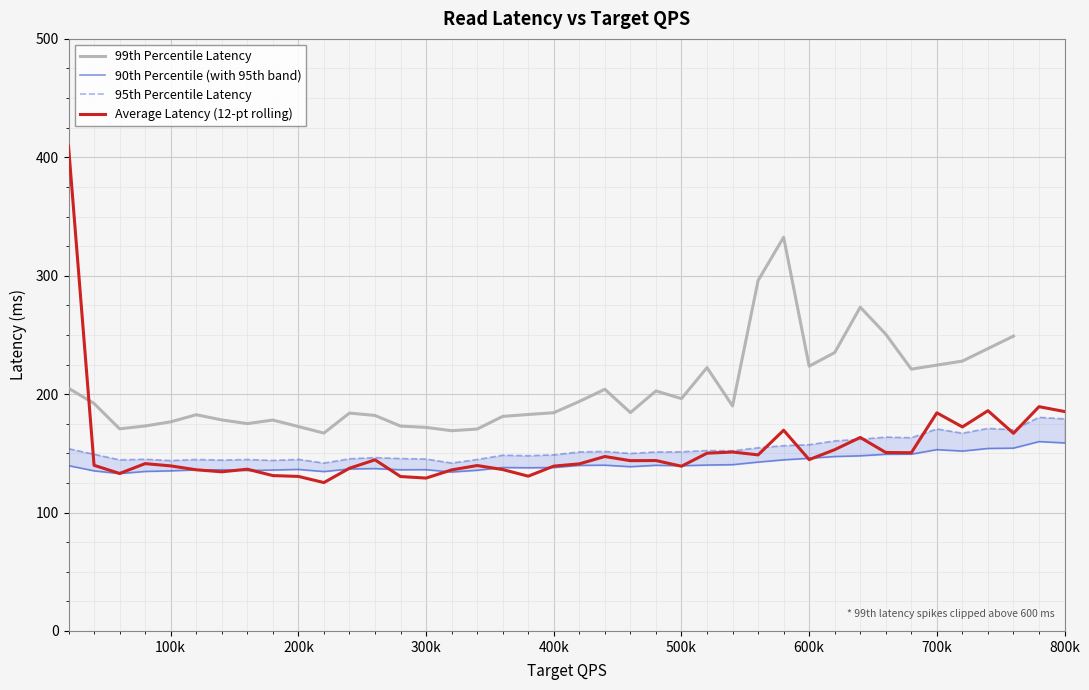

What is the minimum value for 90th?

132.9